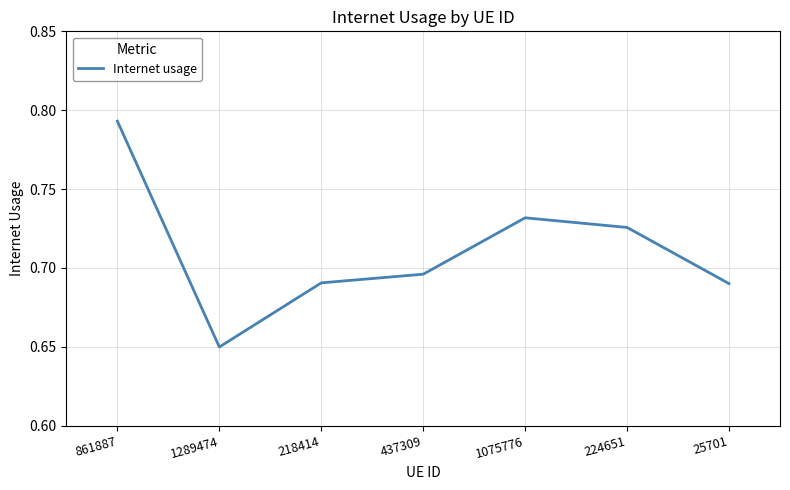

What is the change in value from 861887 to 1075776?

-0.1